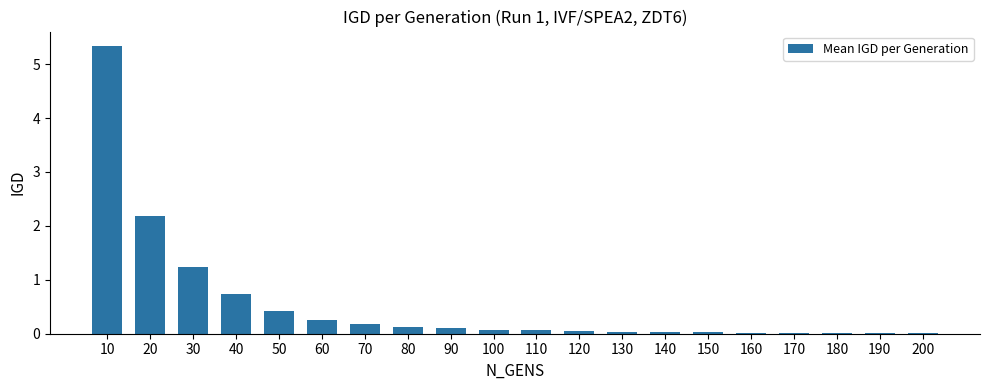

Which category has the highest value across all series?

10